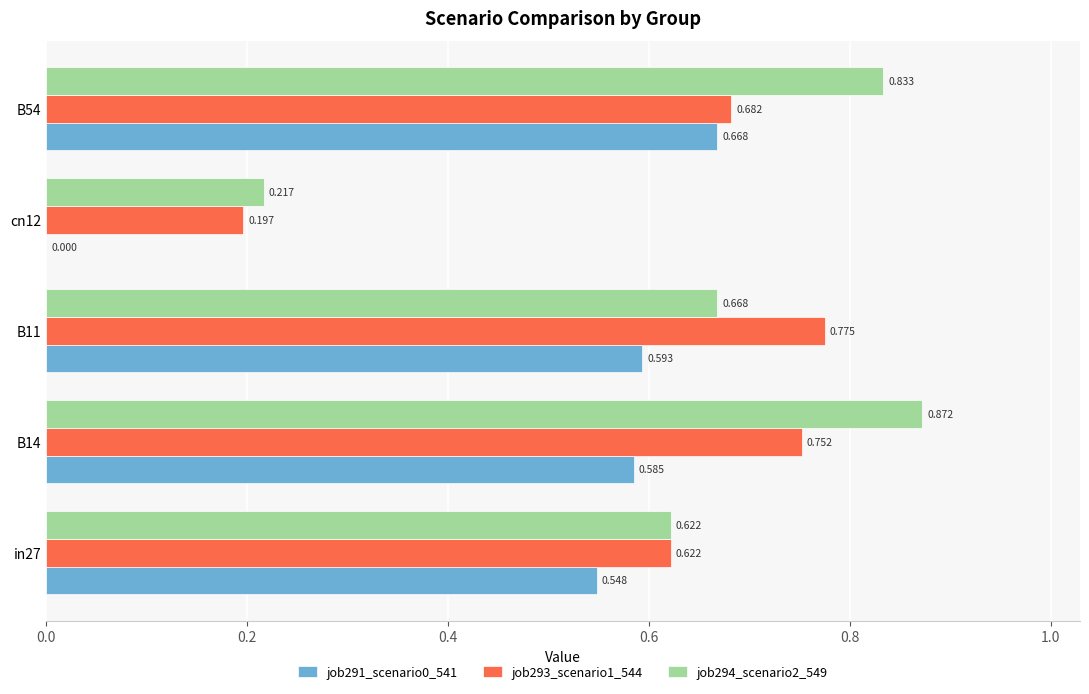

Is the value of job291_scenario0_541 at cn12 greater than the value of job293_scenario1_544 at B54?

No